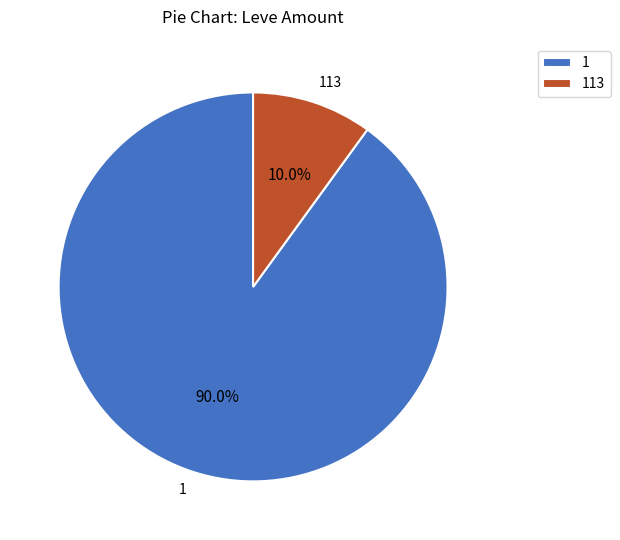

How many segments does this pie chart have?

2